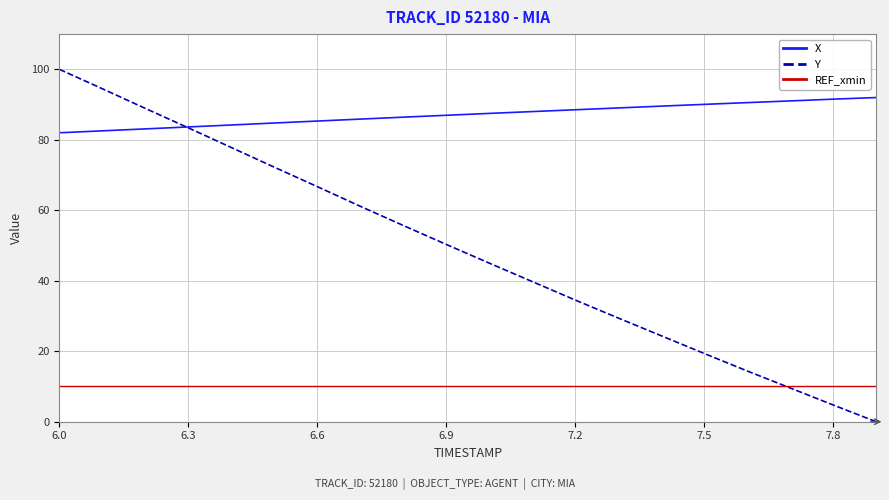

How many lines are shown in the chart?

3